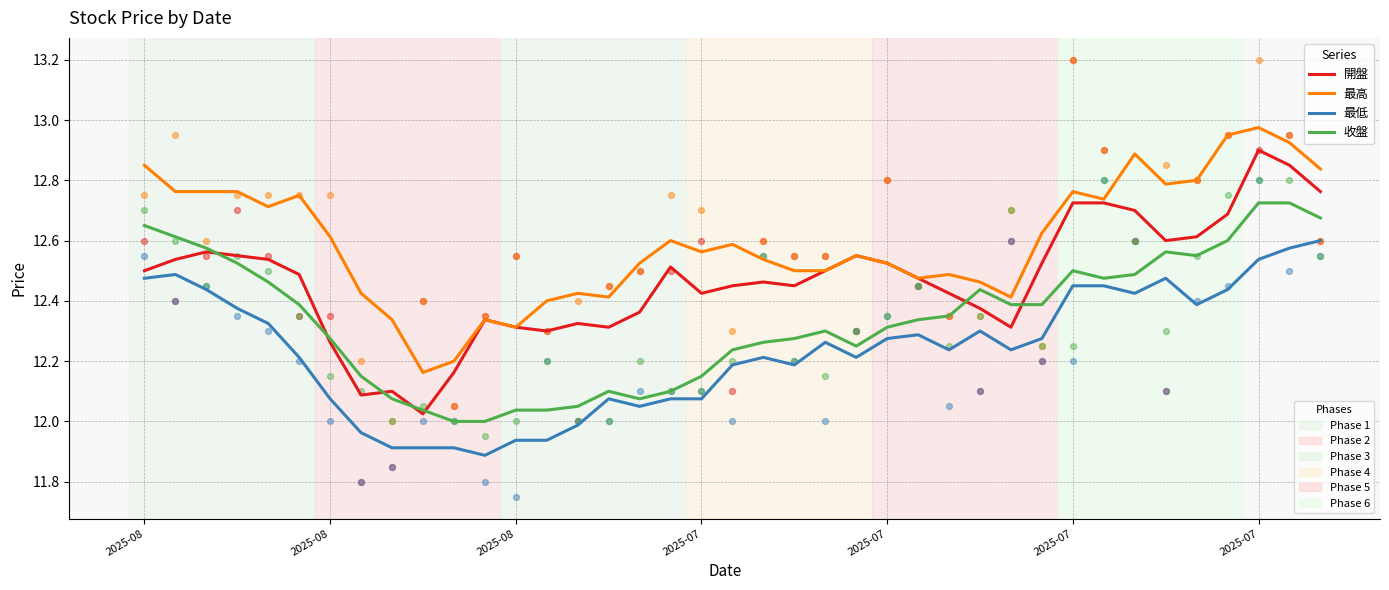

Which series contains the highest Y value?

最高